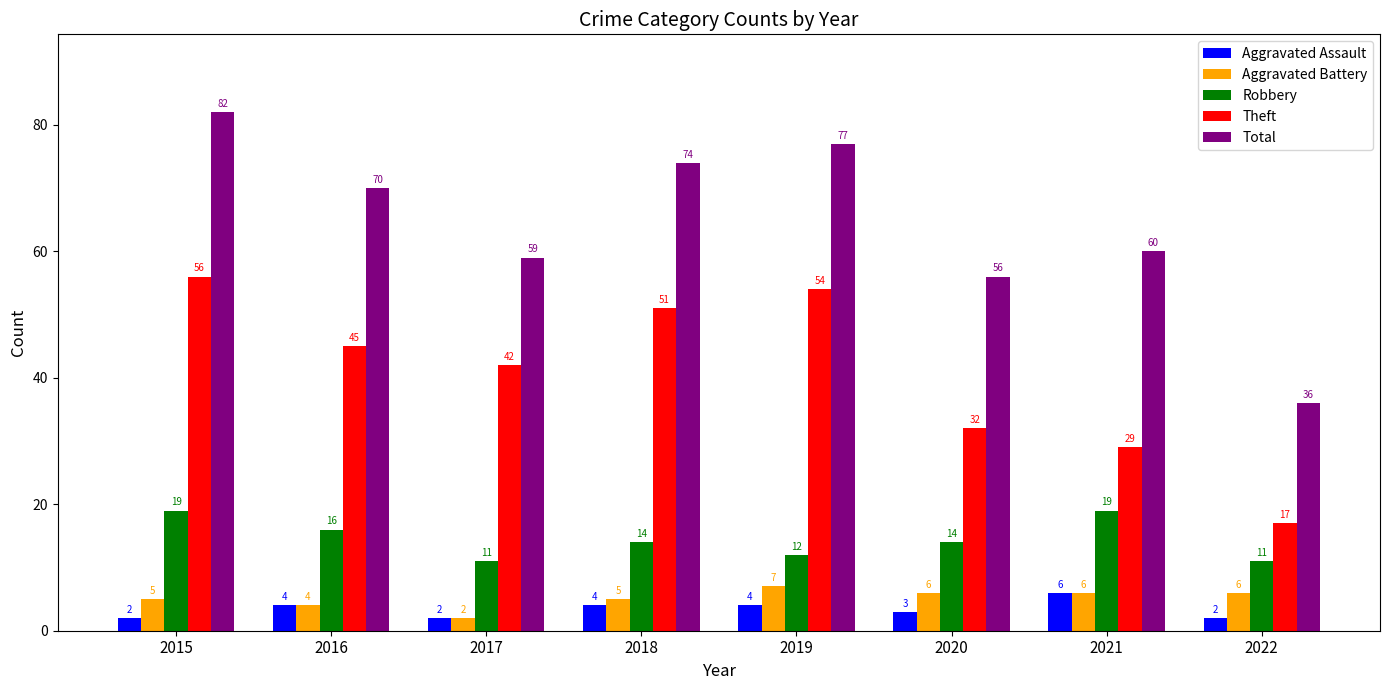

How many series are shown in this chart?

5